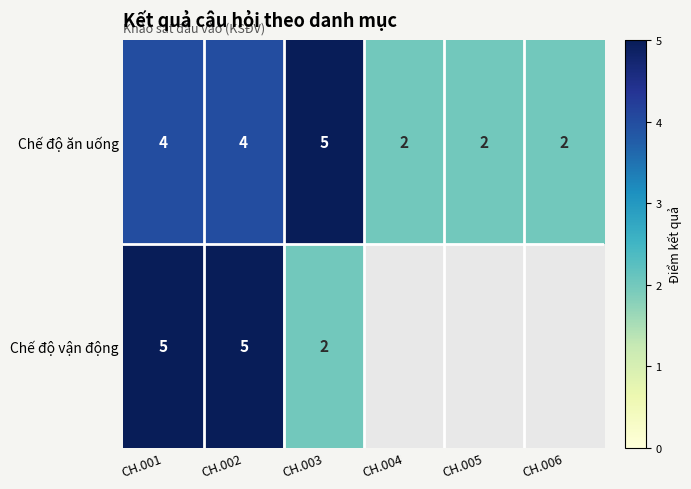

Is it true that Chế độ vận động equals 3.1 at CH.002?

False